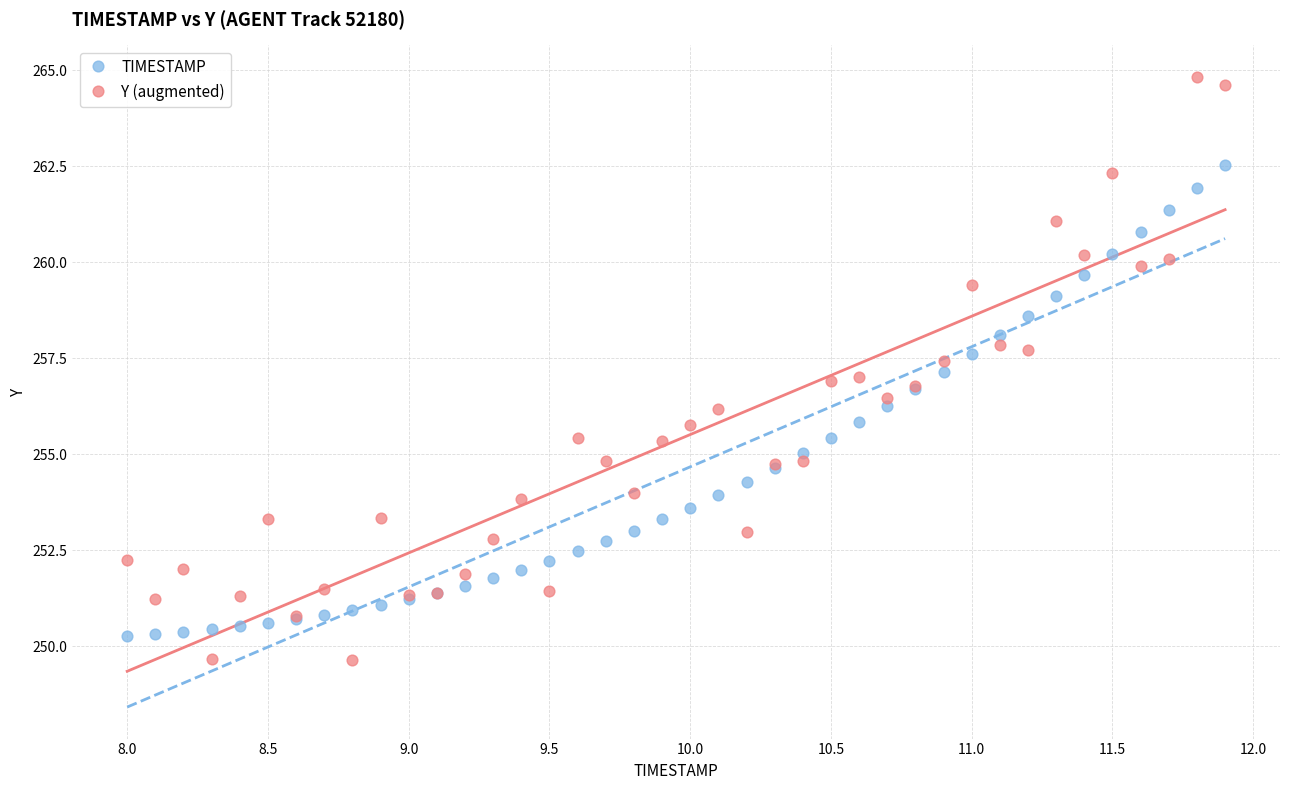

Which series reaches the maximum Y coordinate?

Y (augmented)